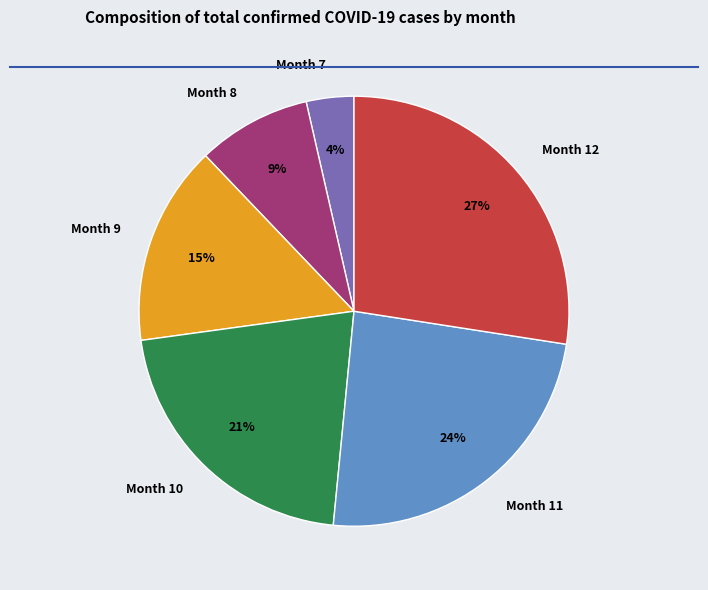

Which has a higher value, Month 12 or Month 9?

Month 12